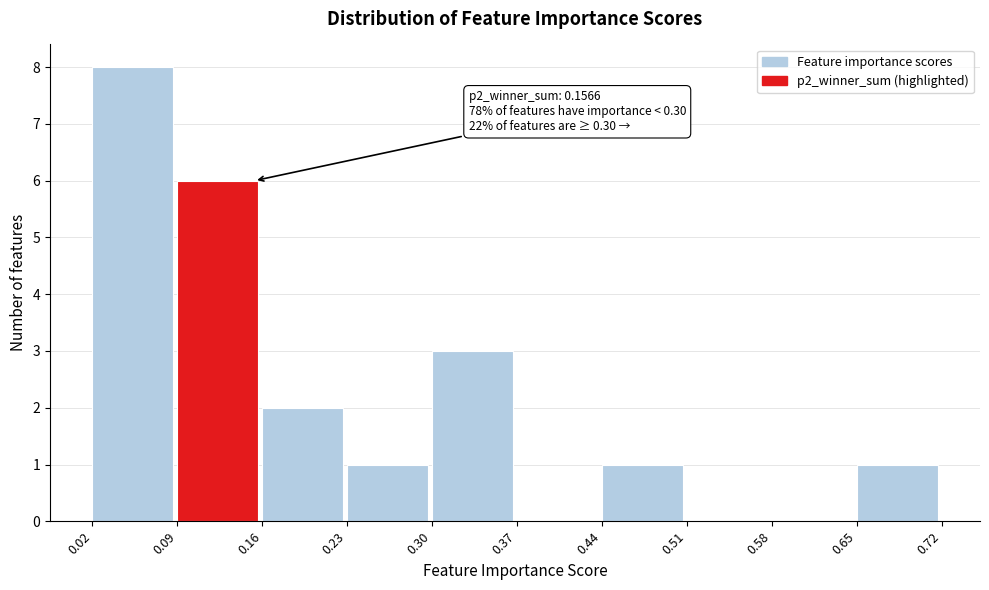

Over which range of the x-axis is the bar tallest?

0.02 to 0.09